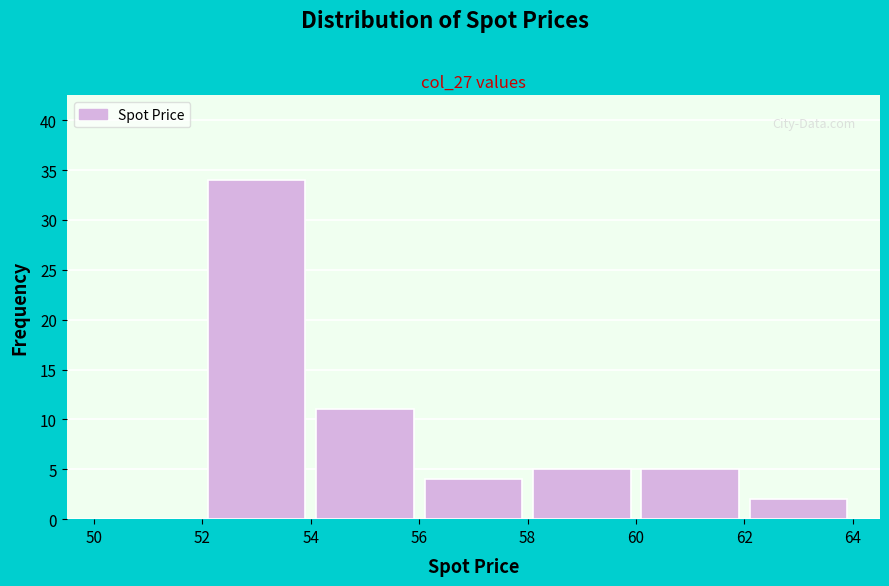

Over which range of the x-axis is the bar tallest?

52 to 54